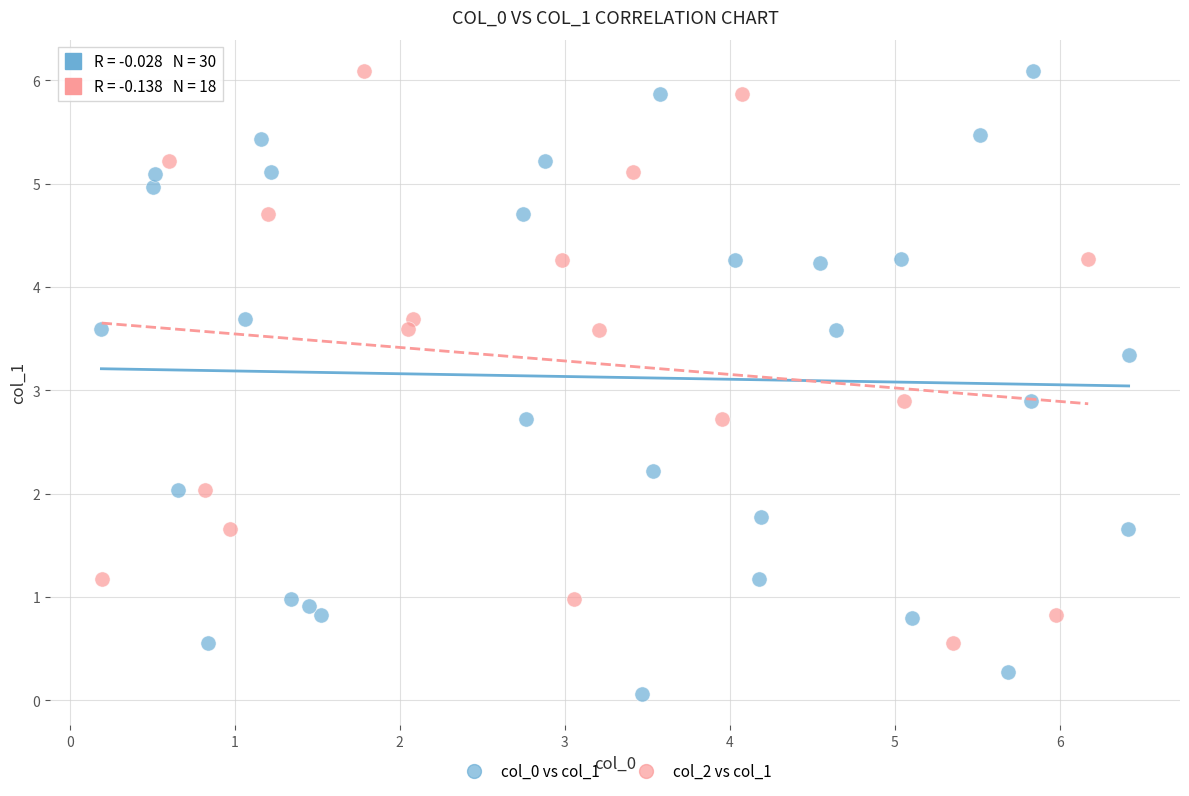

Which series contains the lowest Y value?

col_0 vs col_1